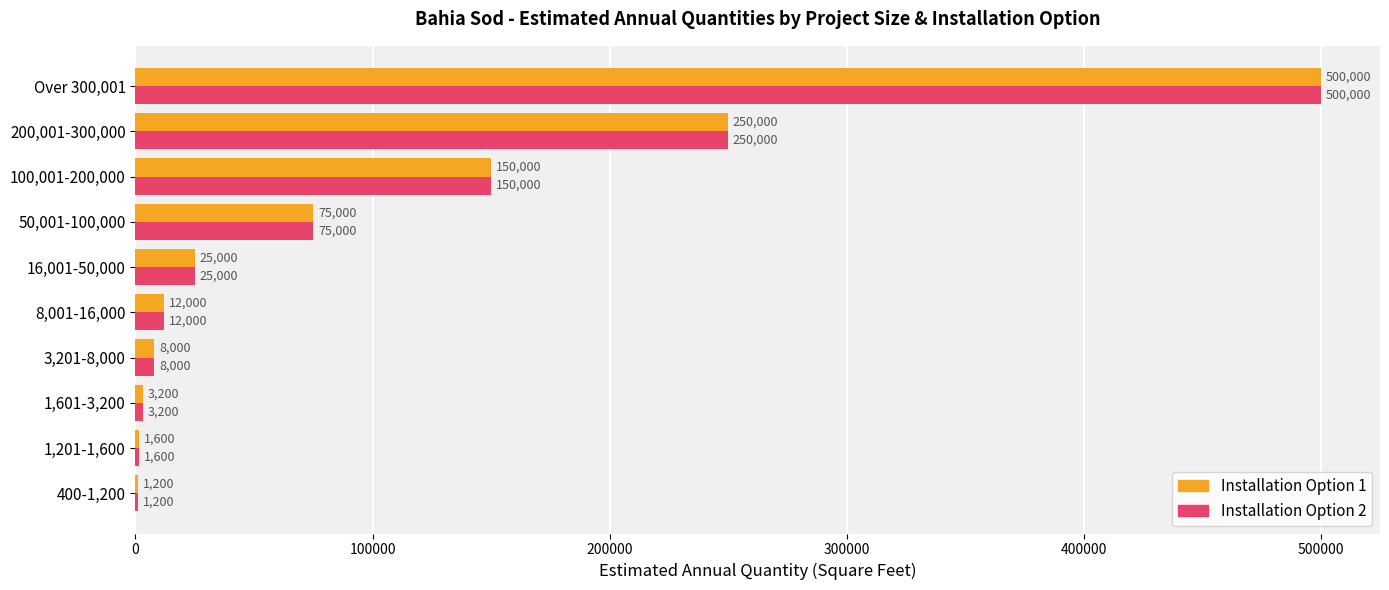

What is the sum of all Installation Option 1 values?

1026000